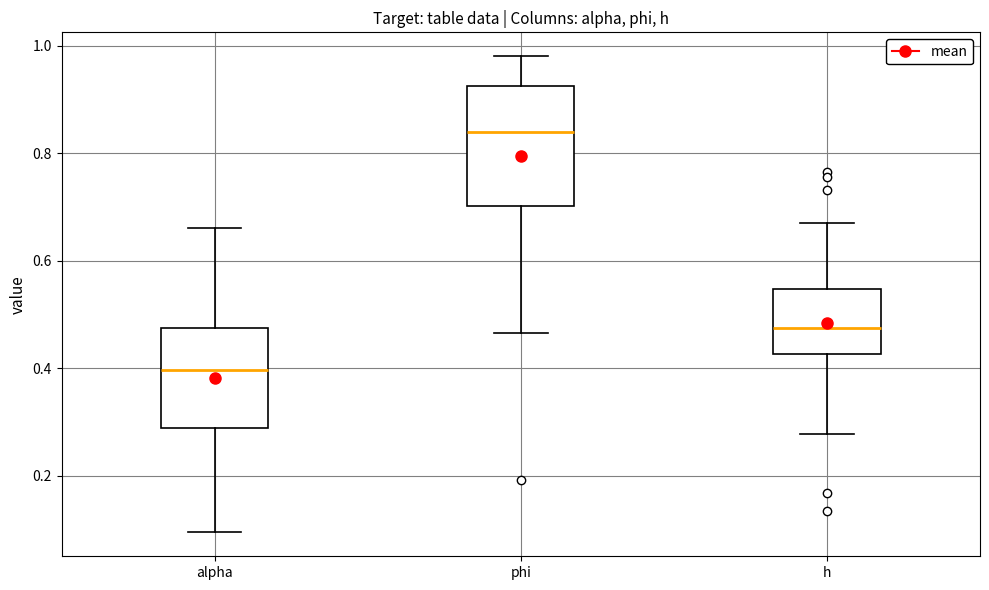

Reading left to right, read every box against the y-axis: the position of its median line, the range the box covers, and the ends of its whiskers. The values are not printed on the chart, so give them approximately, as read against the axis.

alpha: median 0.40, box 0.28 to 0.48, whiskers 0.10 to 0.66
phi: median 0.84, box 0.70 to 0.92, whiskers 0.46 to 0.98
h: median 0.48, box 0.42 to 0.54, whiskers 0.28 to 0.68